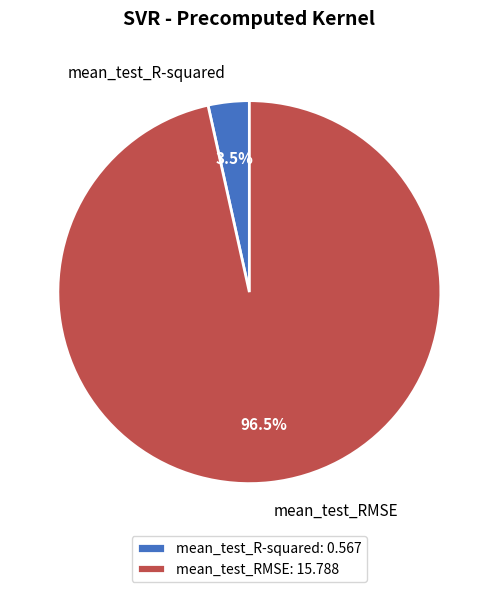

To the nearest percent, what is the difference between the largest and smallest slice percentages?

93%